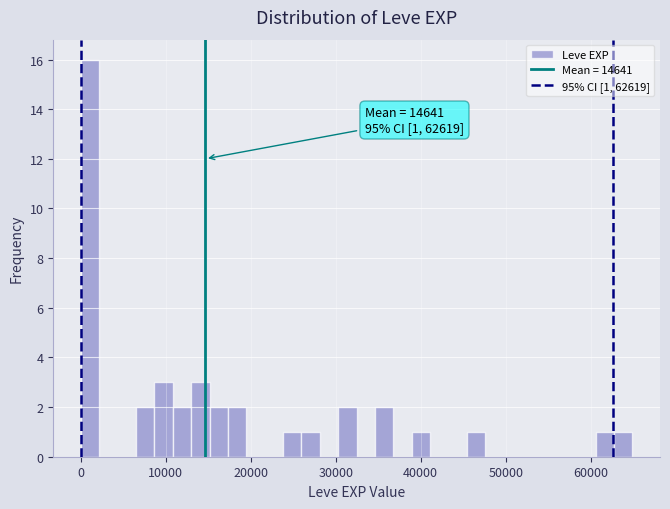

Around what value on the x-axis is the tallest bar? Give the approximate position of its centre, as read against the axis.

1000